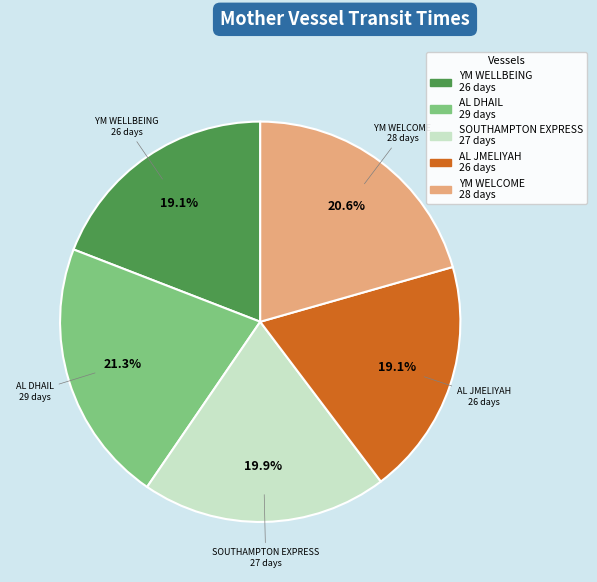

To the nearest percent, what portion does YM WELLBEING represent?

19%